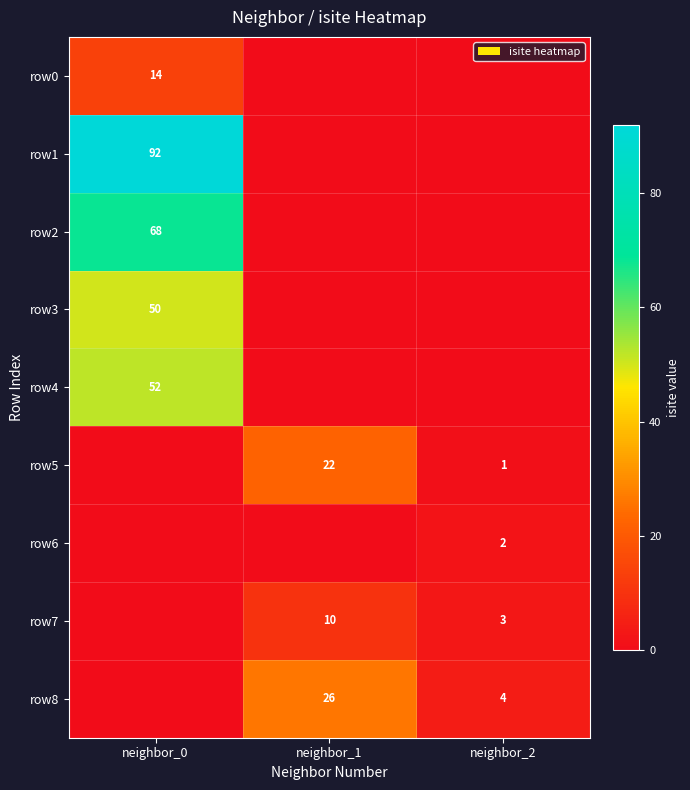

Count the number of data series in this chart.

9